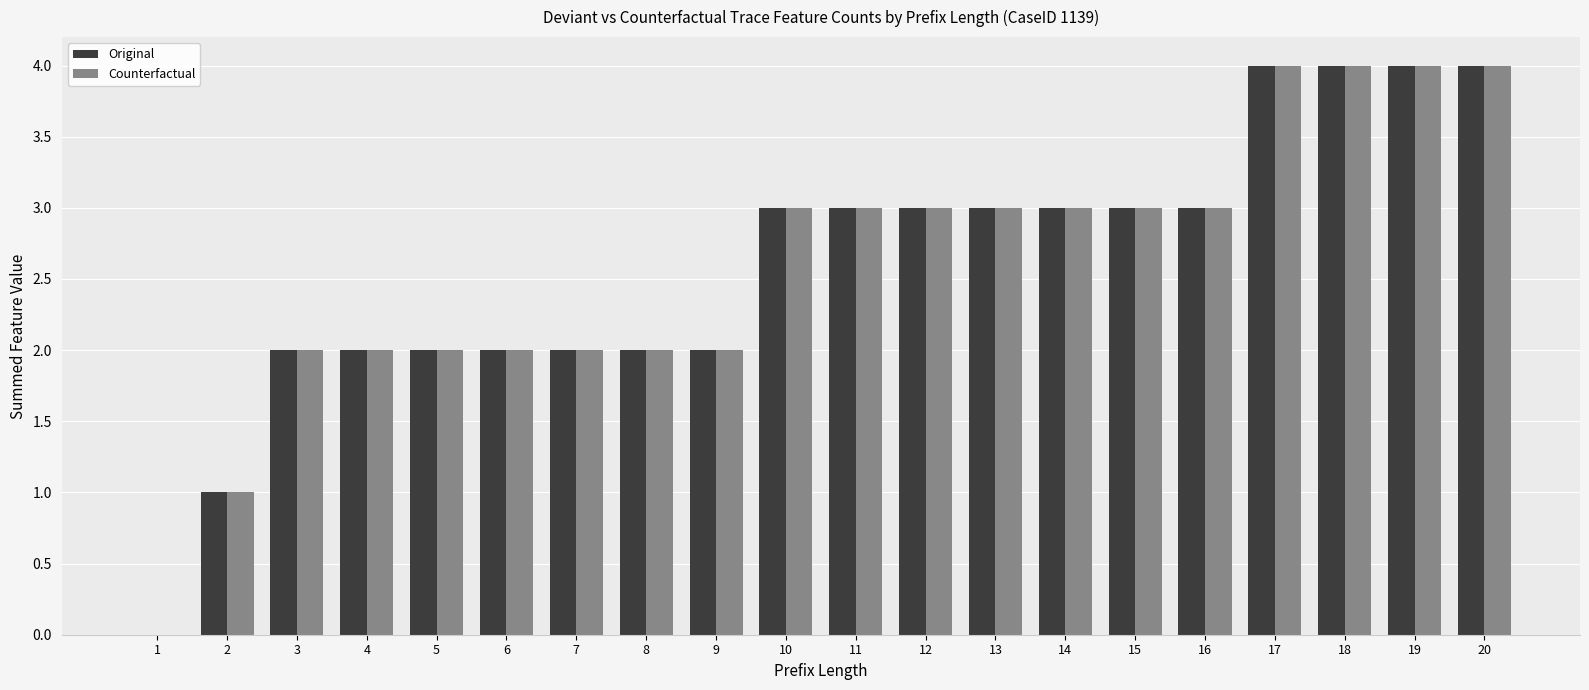

What are all the series names shown in the legend?

Original, Counterfactual